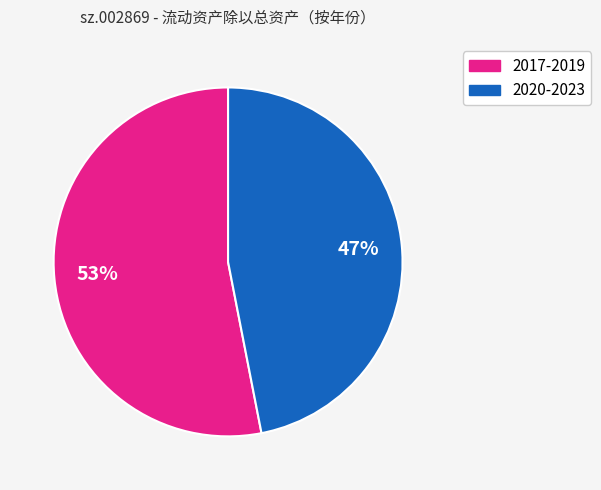

Is there any slice that represents more than half of the pie?

Yes